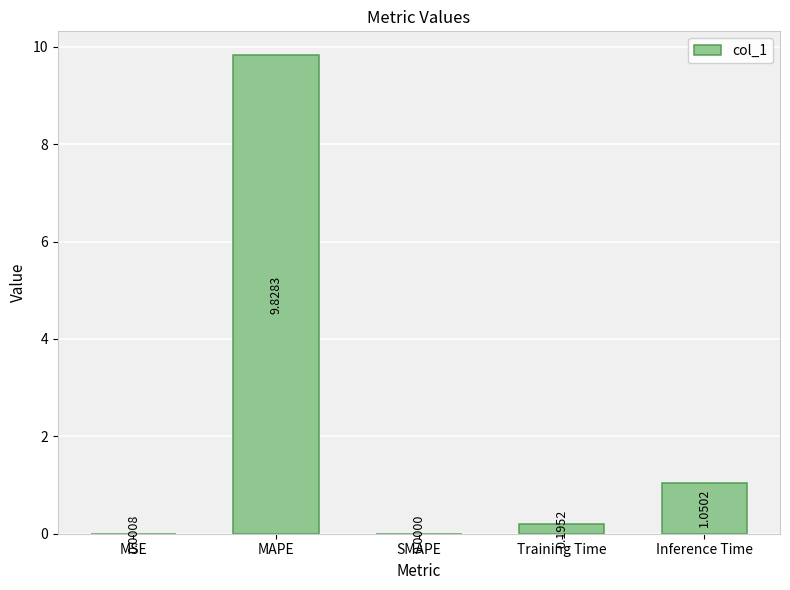

What is the sum of all values?

11.1